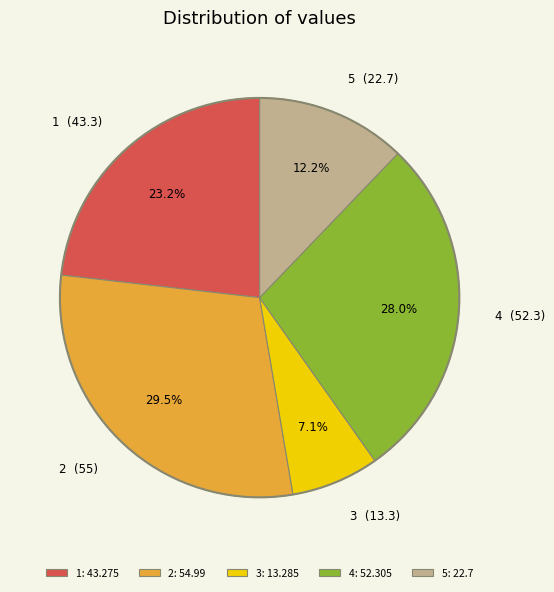

To the nearest percent, what is the difference between the largest and smallest slice percentages?

22%